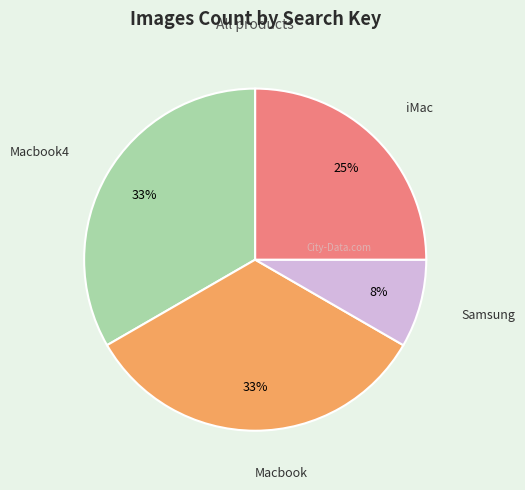

To the nearest percent, what is the difference between the largest and smallest slice percentages?

25%